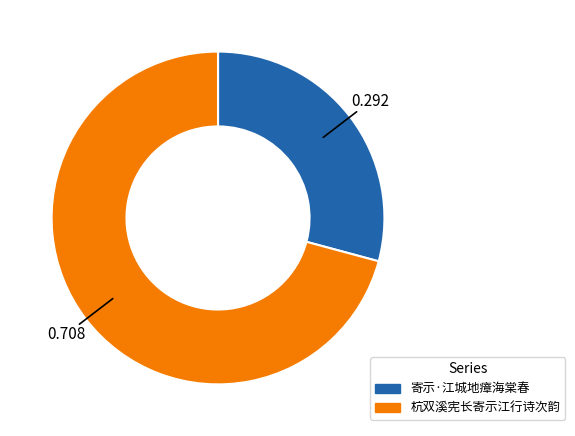

Does 寄示·江城地瘴海棠春 represent more than half of the total?

No